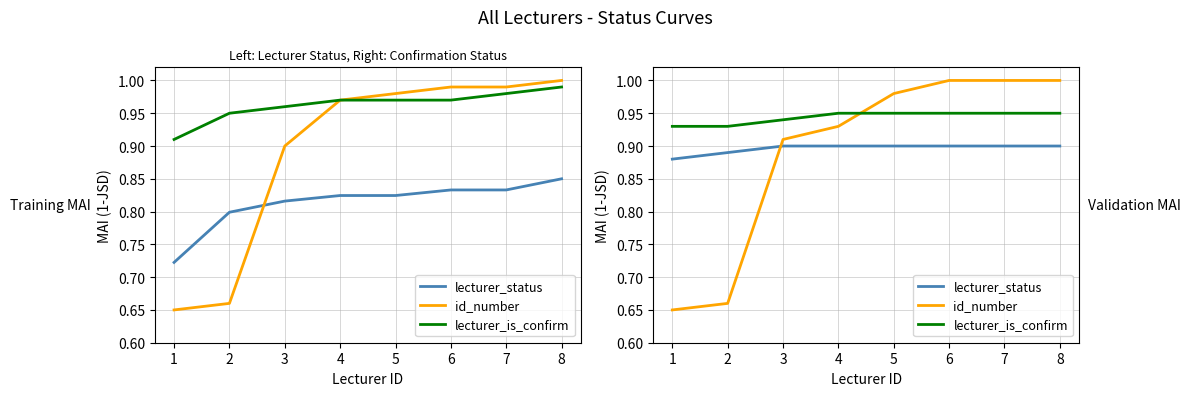

What is the value of the id_number point at the 2nd from the left?

0.7